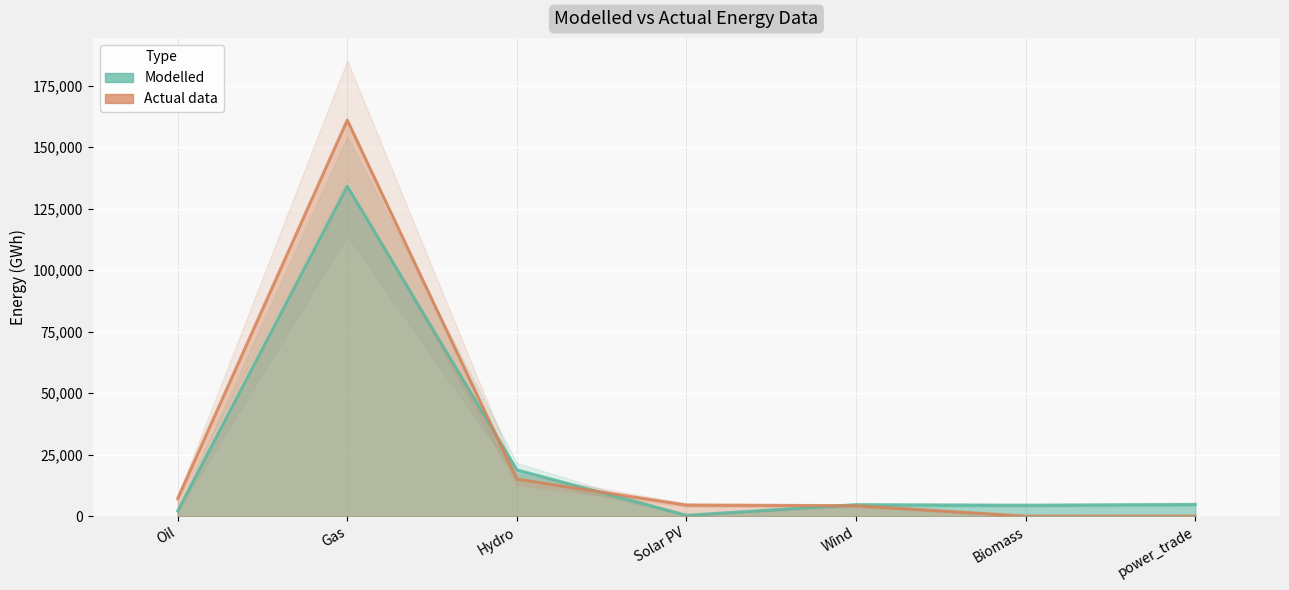

Reading left to right, list all the values displayed in this chart.

Modelled: 2102.8	134162.2	18802.9	352.8	4636.1	4422.3	4741.7
Actual data: 7147.0	160984.0	15038.0	4506.0	4233.0	0.0	0.0